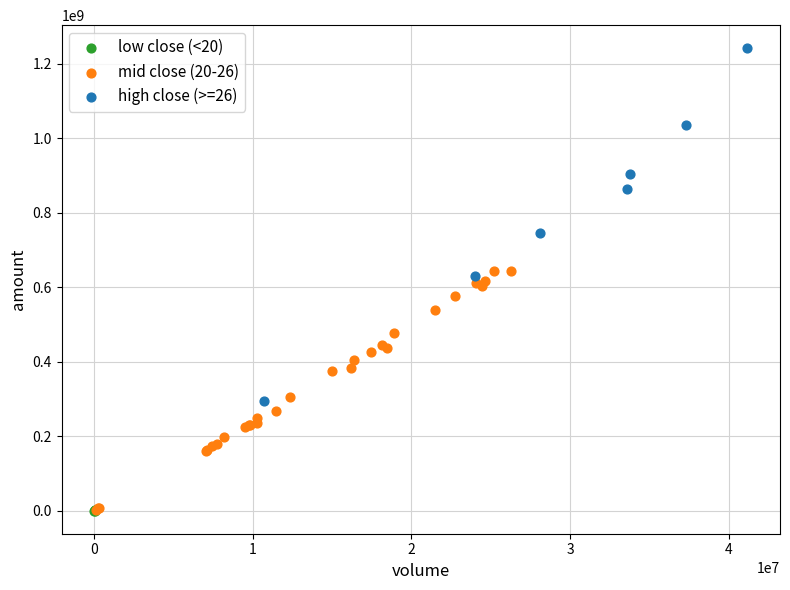

Which series has the largest Y range (max minus min)?

high close (>=26)